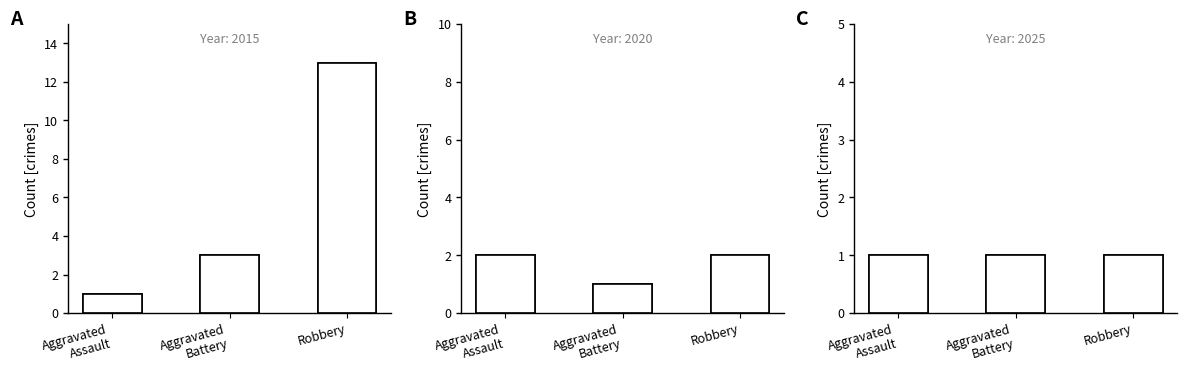

Which series changed the most between 2016 and 2025?

Robbery